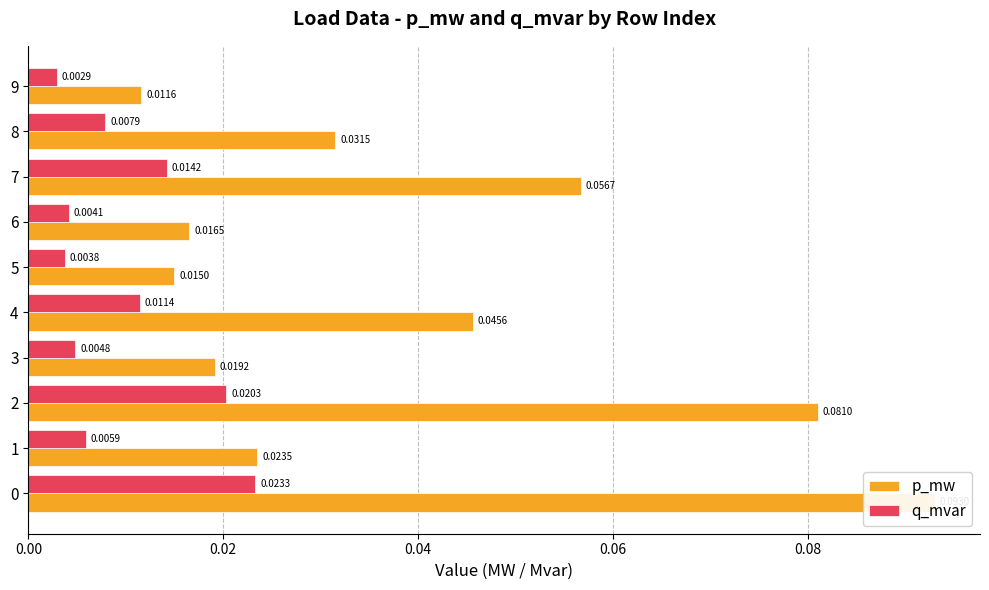

Where is p_mw nearest to the value 0?

9